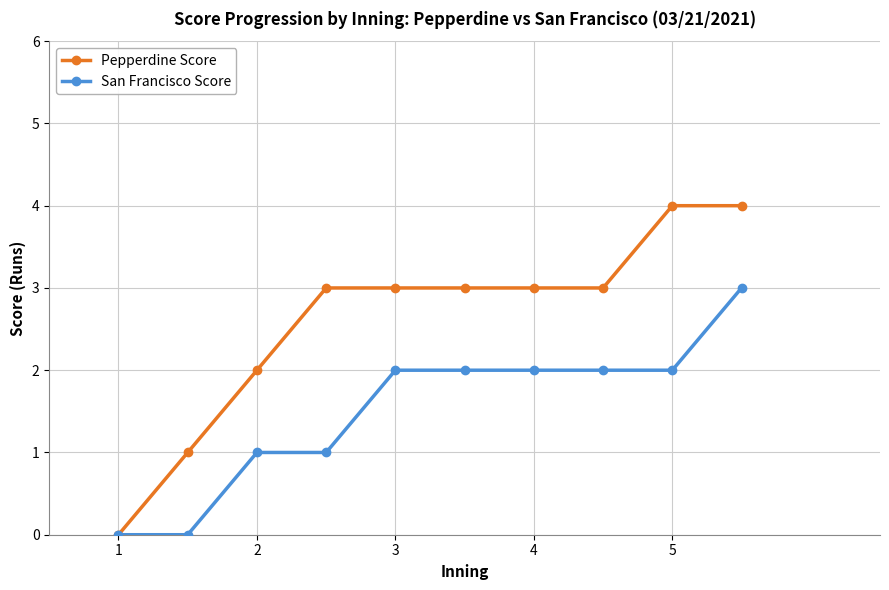

Which series has the largest range (max minus min)?

Pepperdine Score